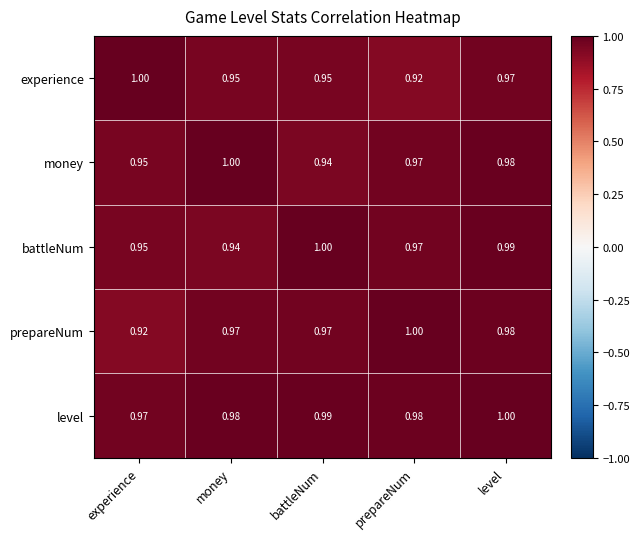

Rank the series at battleNum from lowest to highest value.

money, experience, prepareNum, level, battleNum